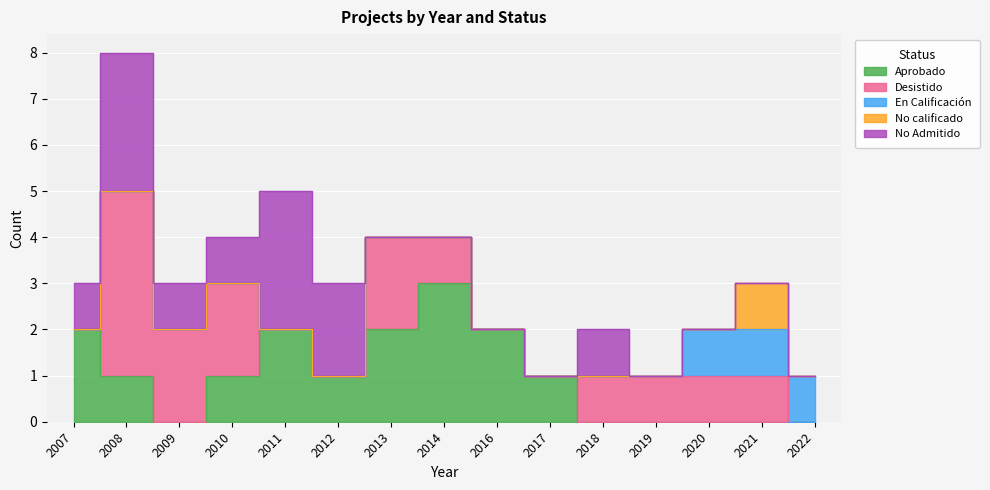

How many positive values does the No Admitido series have?

7